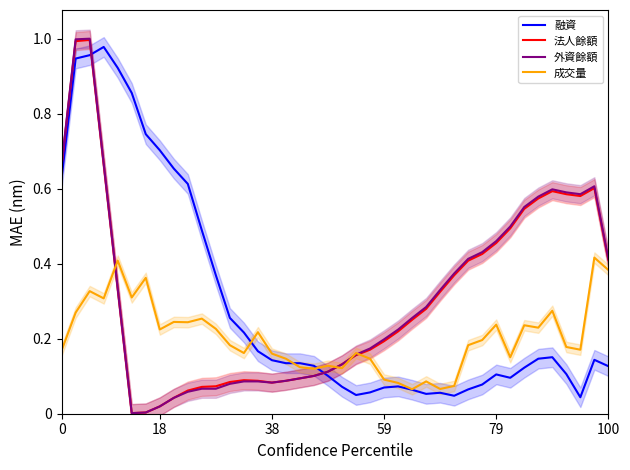

True or false: 外資餘額 and 融資 intersect in this chart.

True